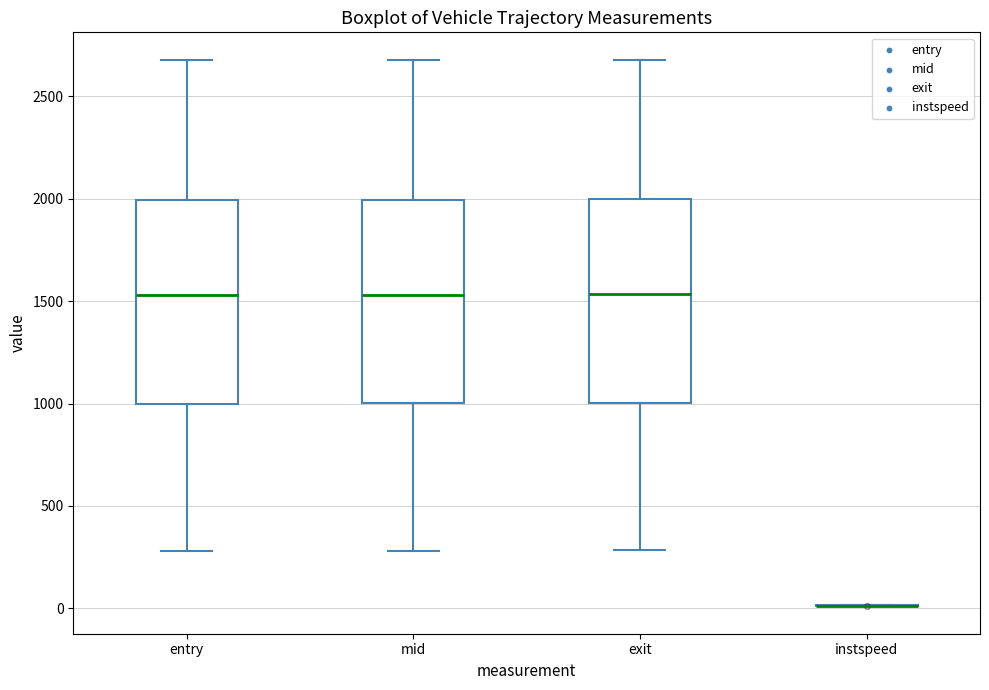

Reading left to right, transcribe this box plot: for each box, give where its median line is, the range the box spans, and where its two whiskers end, as read against the y-axis. The values are not printed on the chart, so give them approximately, as read against the axis.

entry: median 1550, box 1000 to 2000, whiskers 300 to 2700
mid: median 1550, box 1000 to 2000, whiskers 300 to 2700
exit: median 1550, box 1000 to 2000, whiskers 300 to 2700
instspeed: box collapsed to a line at 0, whiskers 0 to 0